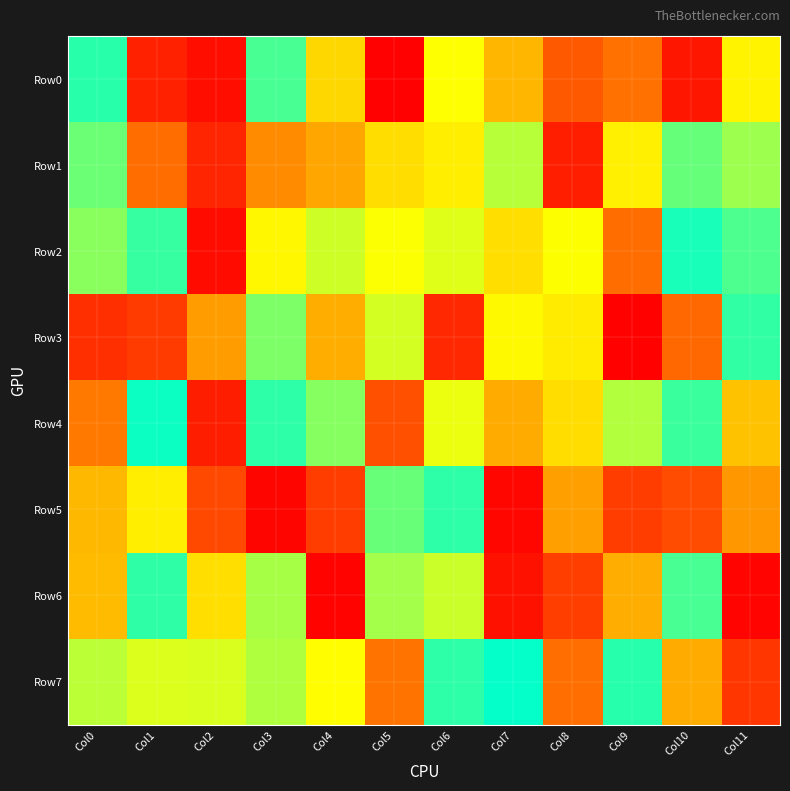

Reading left to right, transcribe all the data shown in this chart.

Row0: Col0=946932	Col1=109384	Col2=49860	Col3=904633	Col4=580671	Col5=6500	Col6=667007	Col7=507829	Col8=294333	Col9=357905	Col10=72719	Col11=642509
Row1: Col0=857837	Col1=351204	Col2=123112	Col3=414439	Col4=474035	Col5=592544	Col6=628966	Col7=760703	Col8=103810	Col9=632737	Col10=865616	Col11=794429
Row2: Col0=819271	Col1=929364	Col2=38746	Col3=648752	Col4=731992	Col5=670393	Col6=707883	Col7=594680	Col8=669739	Col9=351483	Col10=968481	Col11=899888
Row3: Col0=156206	Col1=194295	Col2=454443	Col3=835703	Col4=491590	Col5=722851	Col6=132661	Col7=653194	Col8=624383	Col9=10010	Col10=336624	Col11=934921
Row4: Col0=374417	Col1=984051	Col2=97101	Col3=940013	Col4=823930	Col5=264268	Col6=690521	Col7=484773	Col8=592434	Col9=766108	Col10=922654	Col11=534255
Row5: Col0=512747	Col1=629809	Col2=240027	Col3=19521	Col4=201508	Col5=863157	Col6=939494	Col7=23380	Col8=458162	Col9=199270	Col10=248674	Col11=441242
Row6: Col0=518195	Col1=937525	Col2=594989	Col3=779321	Col4=12626	Col5=786263	Col6=734095	Col7=58328	Col8=203676	Col9=490181	Col10=905200	Col11=15453
Row7: Col0=754804	Col1=711902	Col2=715451	Col3=767810	Col4=662703	Col5=366351	Col6=941187	Col7=992324	Col8=353083	Col9=947860	Col10=485673	Col11=179517